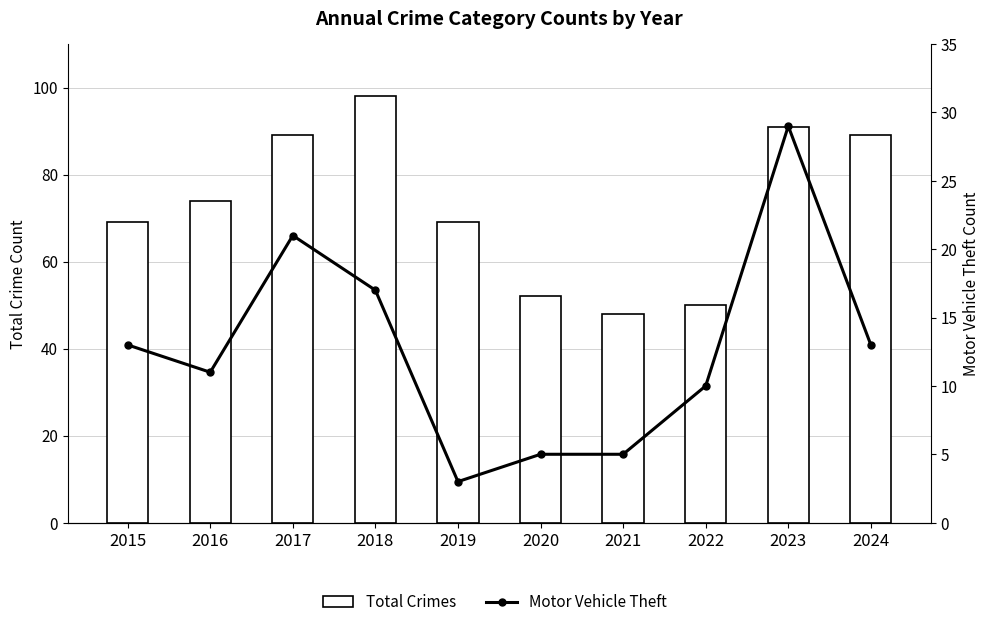

What is the sum of the Total Crimes values at 2022 and 2015?

119